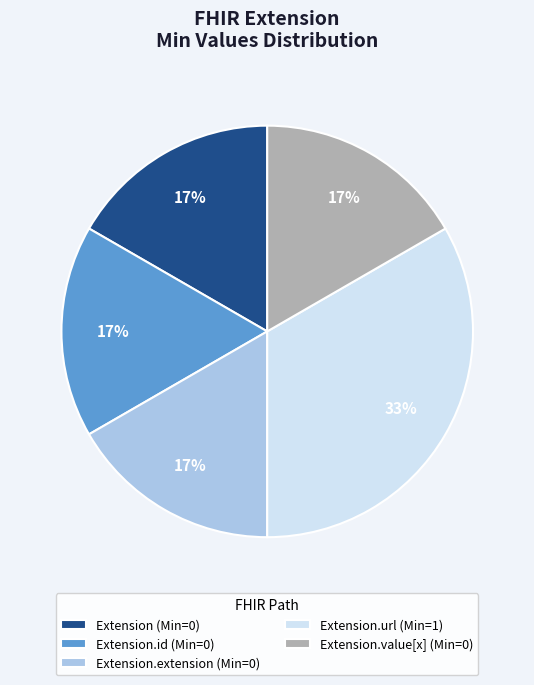

Is there any slice that represents more than half of the pie?

No